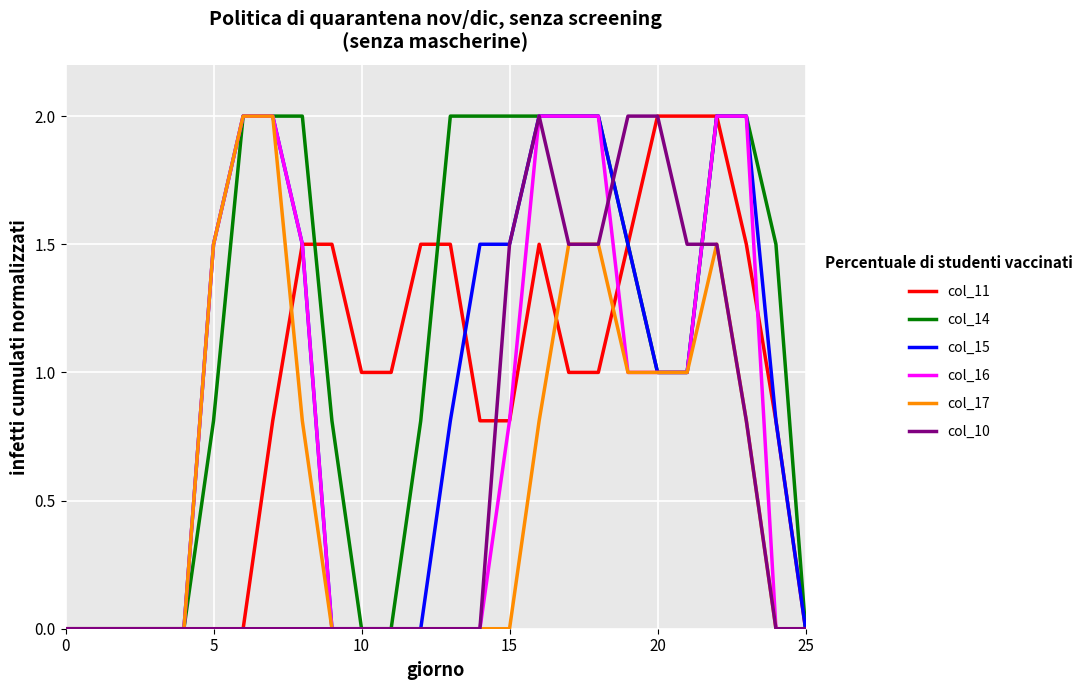

Which series has the largest total across all categories?

col_14